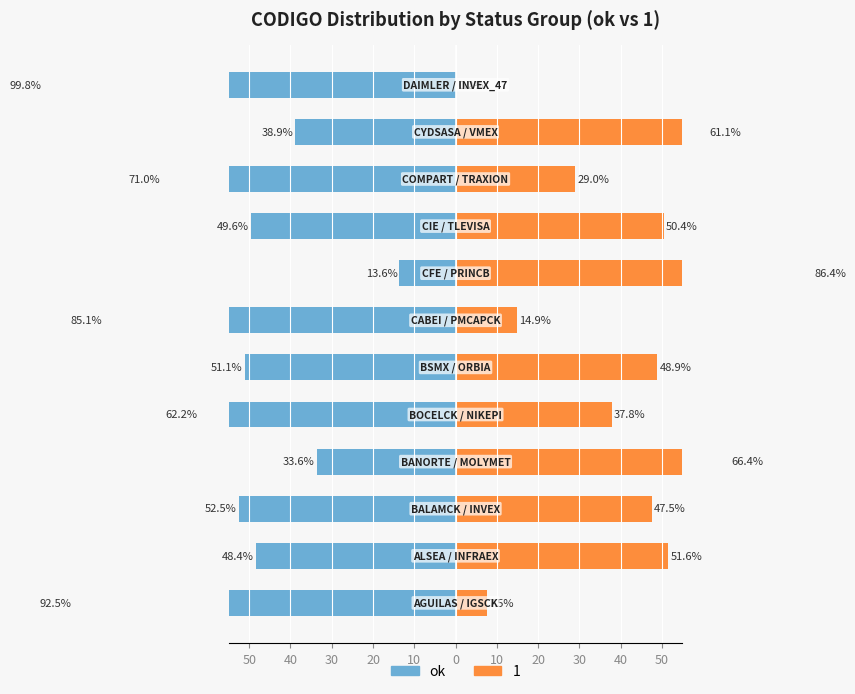

Which series has the largest range (max minus min)?

1 (Status 12)